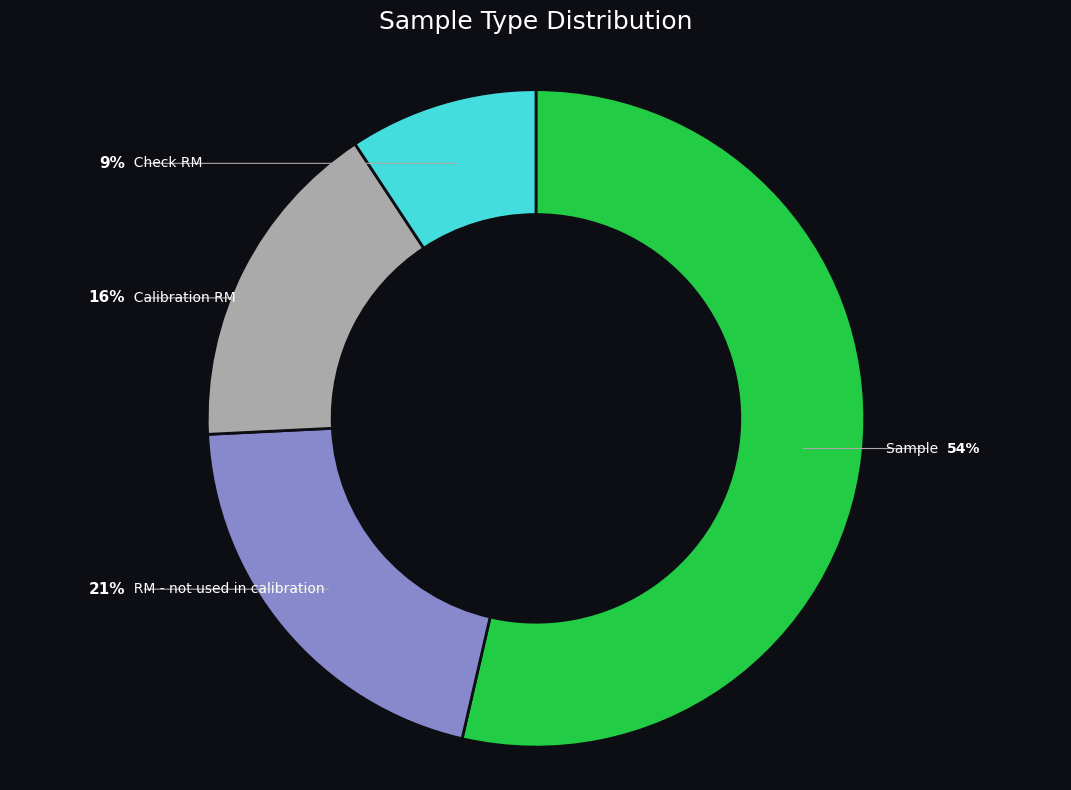

Is there any slice that represents more than half of the pie?

Yes